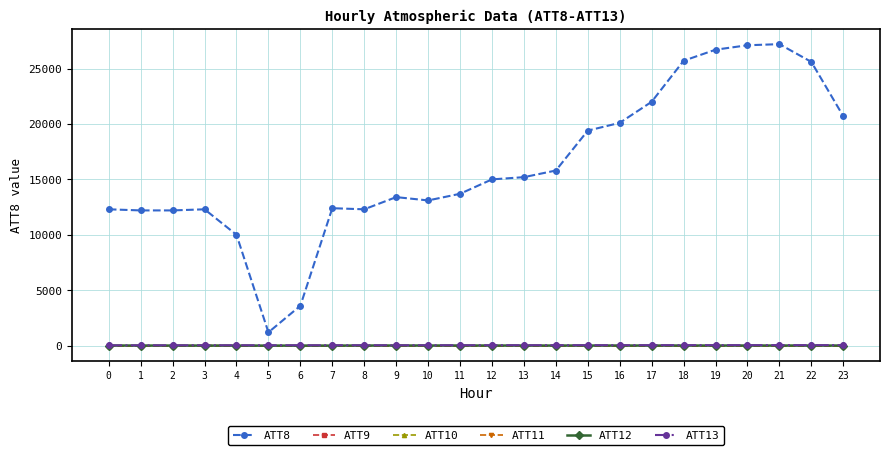

Is it true that ATT11 equals -5.6 at 6?

False